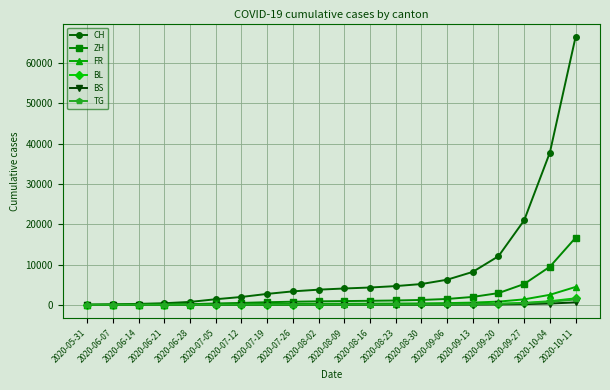

Which series has the largest total across all categories?

CH